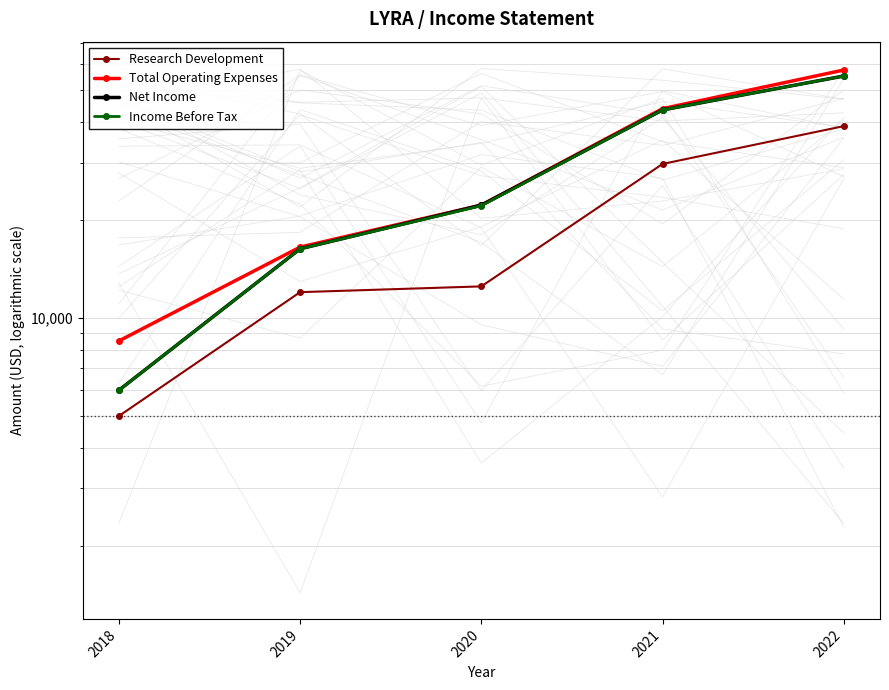

What is the approximate value of Research Development at 2020?

12500